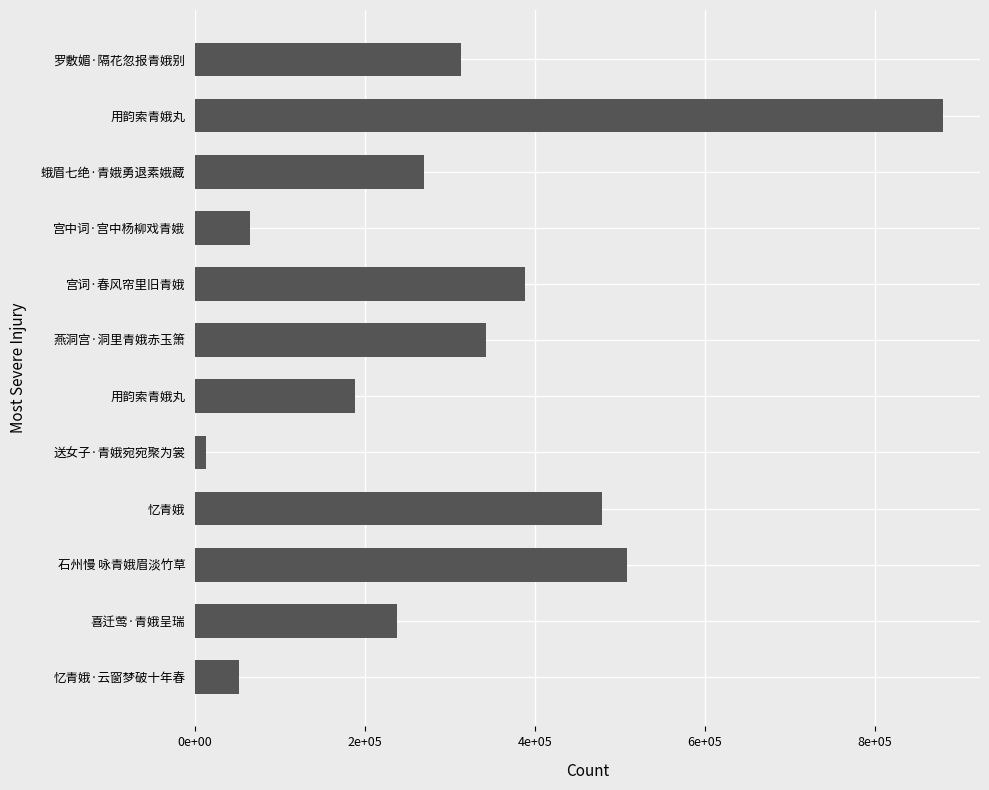

Are the bars horizontal?

Yes